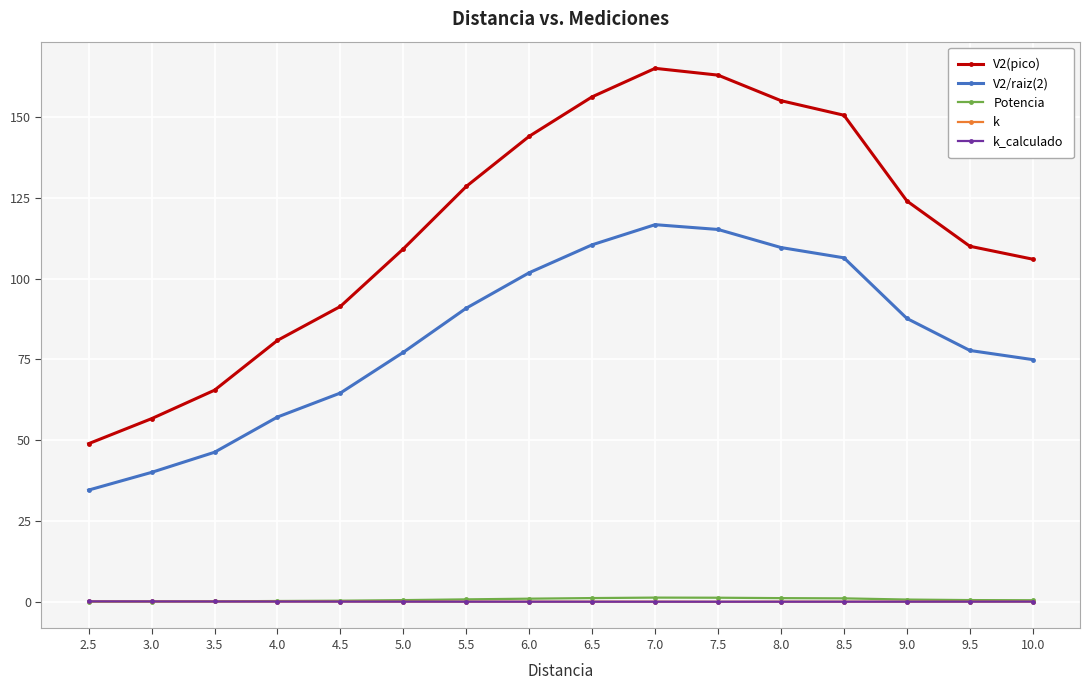

What is the difference between the maximum and minimum values in the Potencia series?

1.3